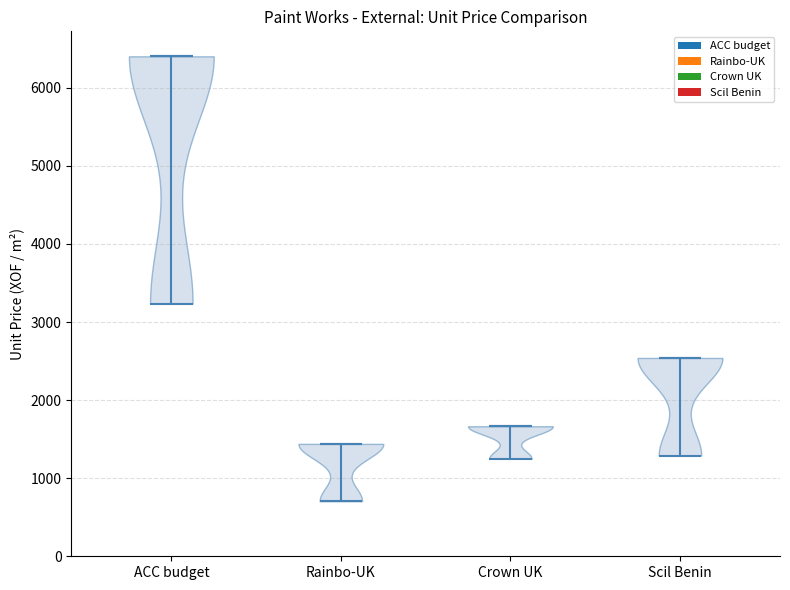

Which violin has the highest median line?

ACC budget